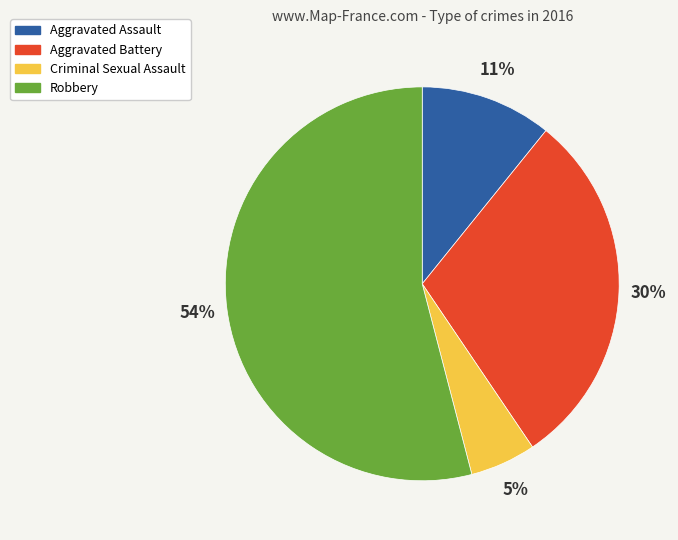

The Aggravated Assault slice represents 11% of the pie. True or false?

True